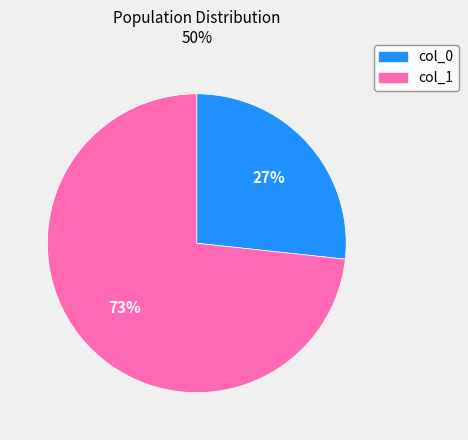

To the nearest percent, what is the average slice percentage?

50%